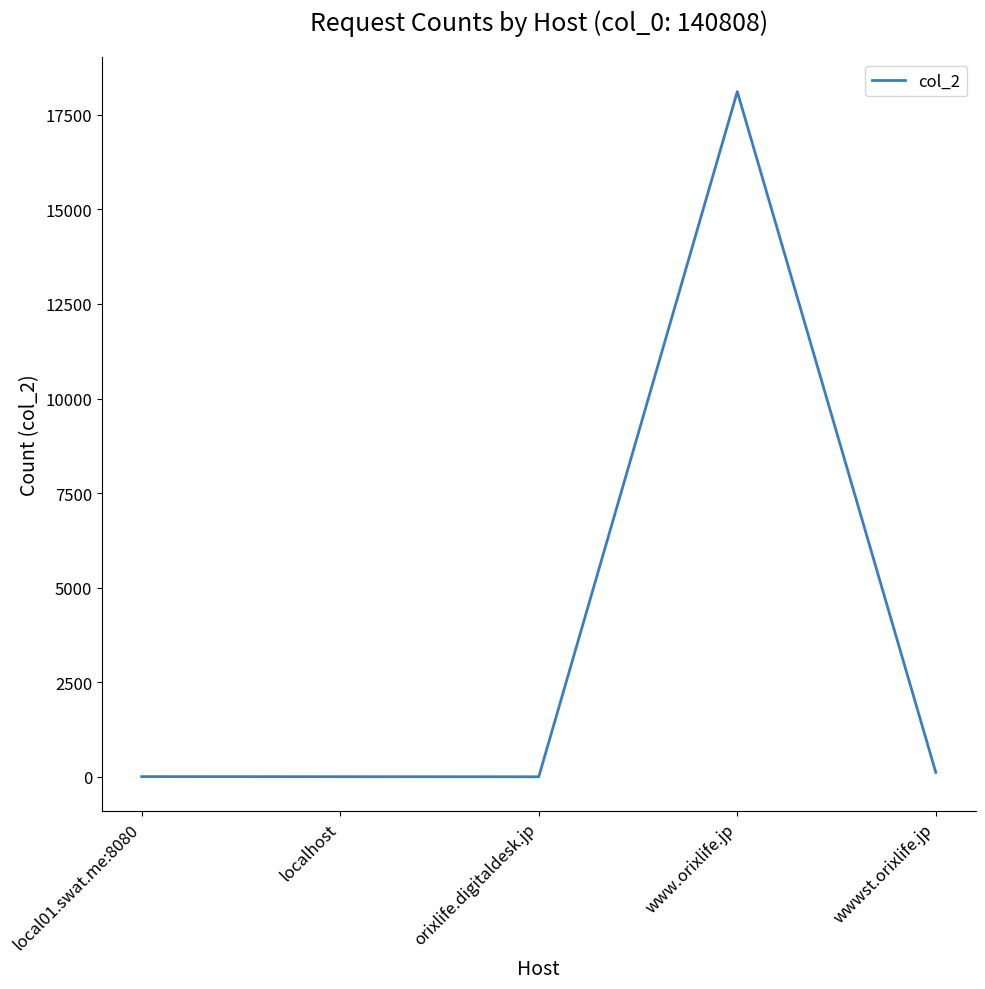

Which category has the highest value across all series?

www.orixlife.jp